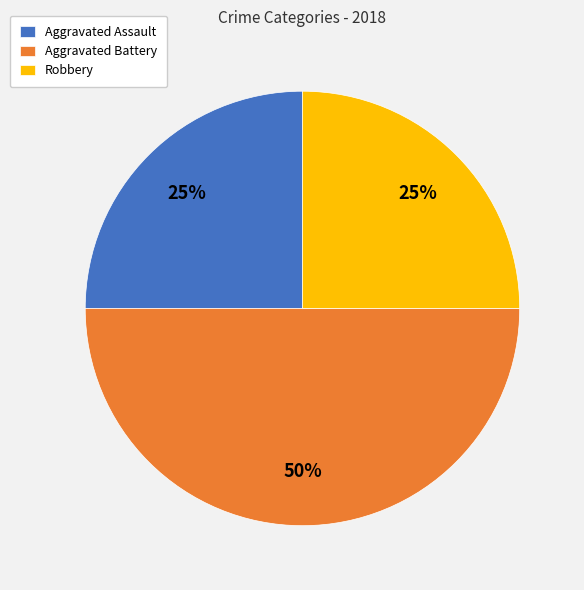

Does Robbery account for over 50% of the chart?

No